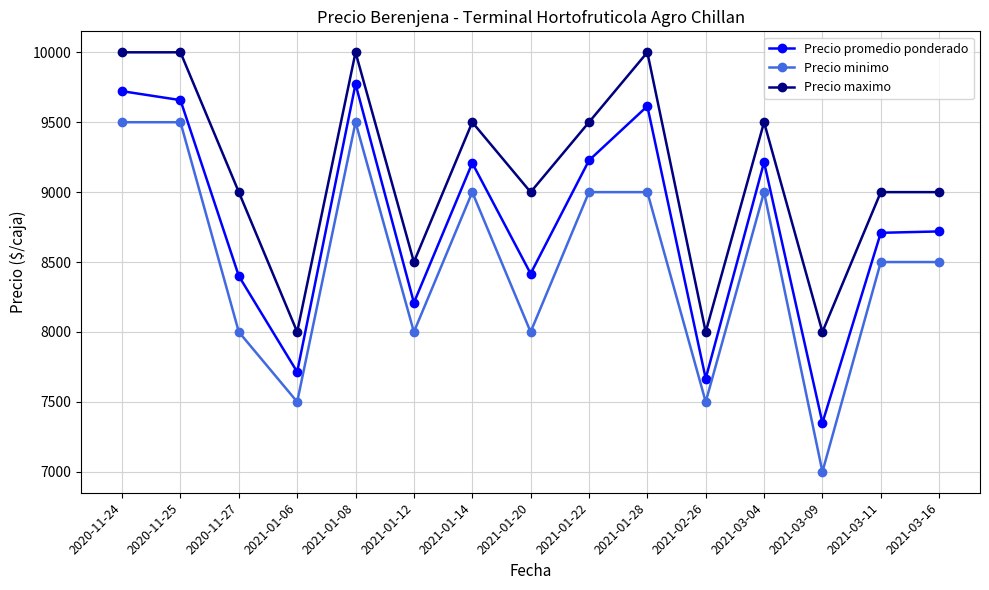

What position from the left is 2021-03-11?

14